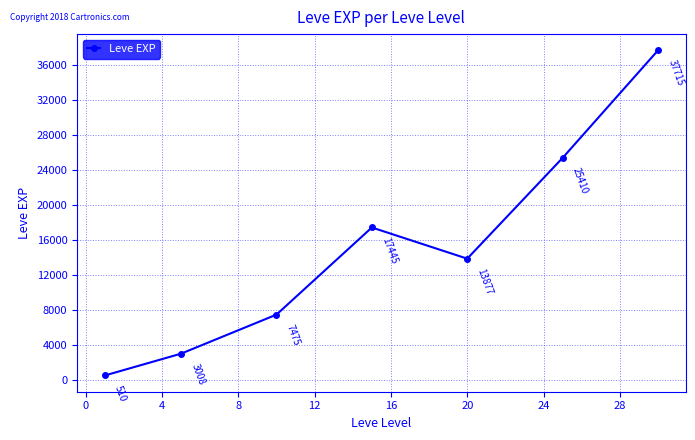

Is this an area chart (filled region under the line)?

No